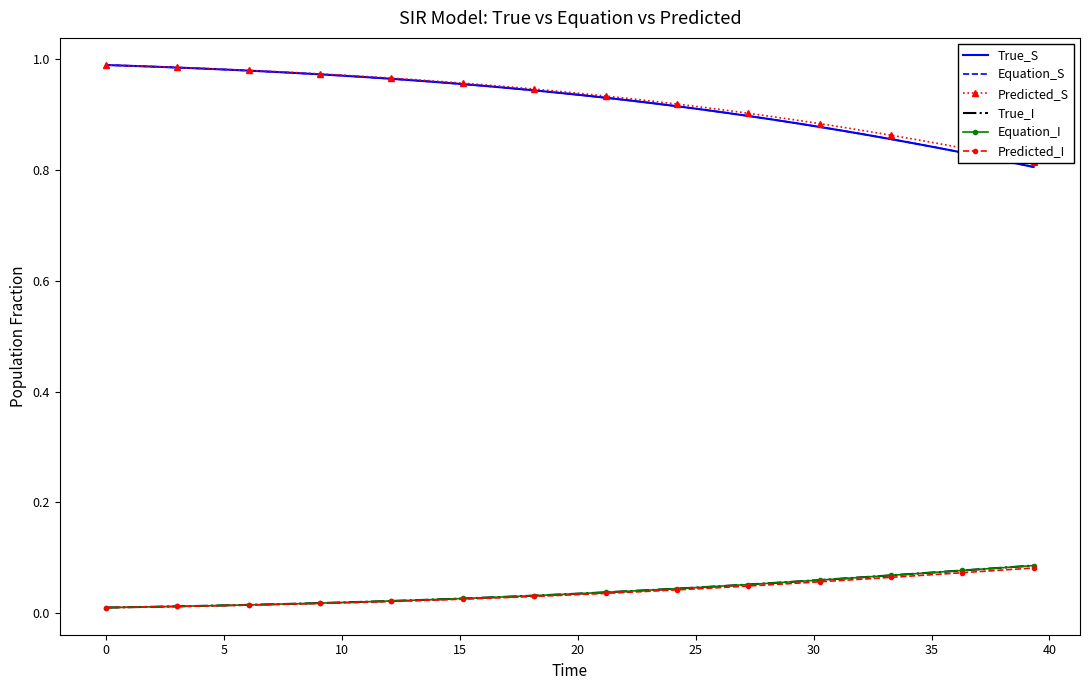

True or false: Equation_S and Predicted_I cross at least once.

False